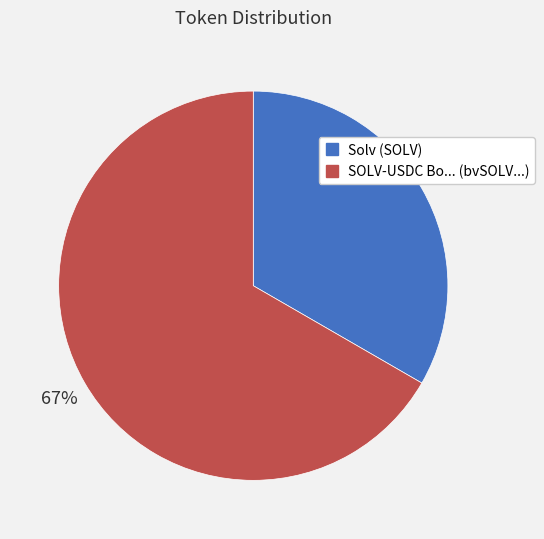

The Solv (SOLV) slice represents 19% of the pie. True or false?

False